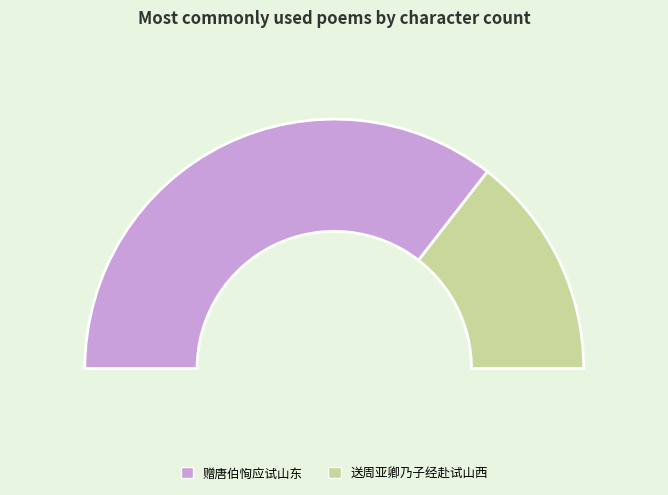

Which category has the biggest portion of the pie?

赠唐伯恂应试山东